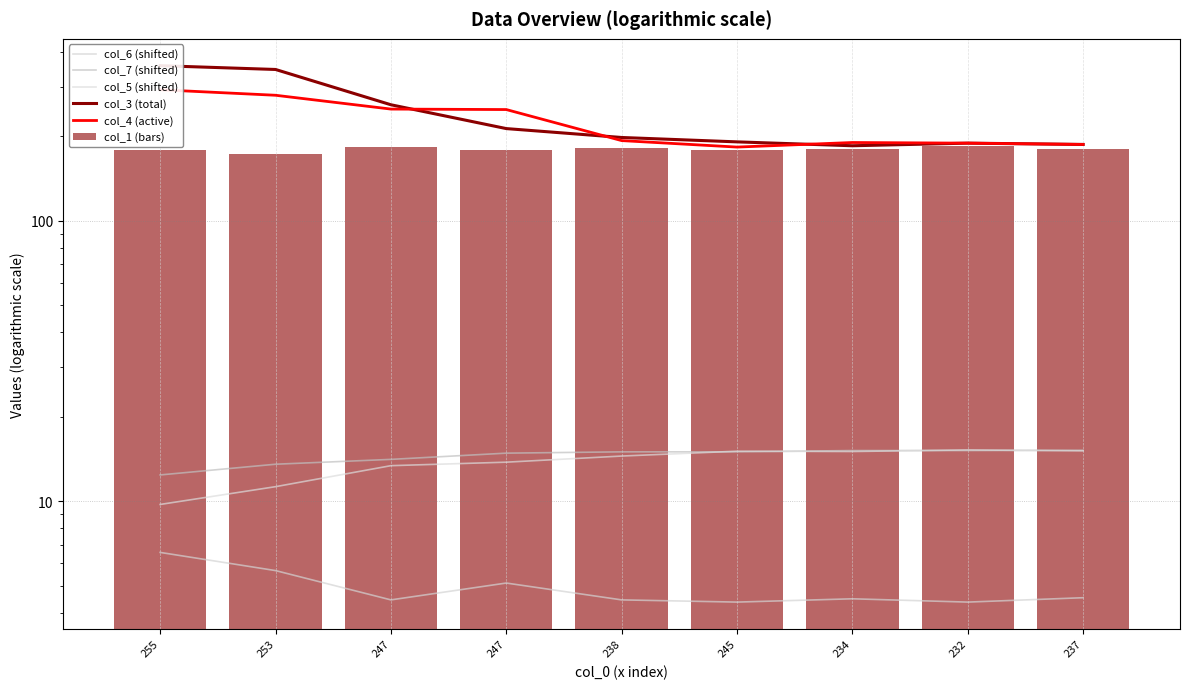

Reading left to right, list all the values displayed in this chart.

col_6 (shifted): 6.6	5.7	4.4	5.1	4.4	4.4	4.5	4.4	4.5
col_7 (shifted): 12.4	13.6	14.1	14.8	15.0	15.0	15.2	15.2	15.2
col_5 (shifted): 9.7	11.3	13.4	13.8	14.5	15.1	15.0	15.2	15.1
col_3 (total): 357.0	346.0	259.0	213.0	198.0	191.0	185.0	189.0	187.0
col_4 (active): 293.0	280.0	250.0	249.0	193.0	183.0	190.0	189.0	187.0
col_1 (bars): 179.0	173.0	183.0	178.0	182.0	179.0	180.0	184.0	180.0